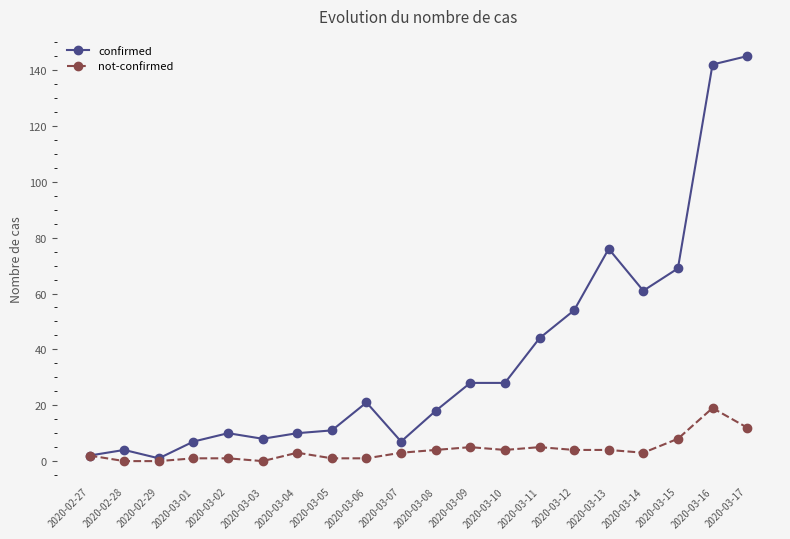

What is the label of the 4th point from the left?

2020-03-01